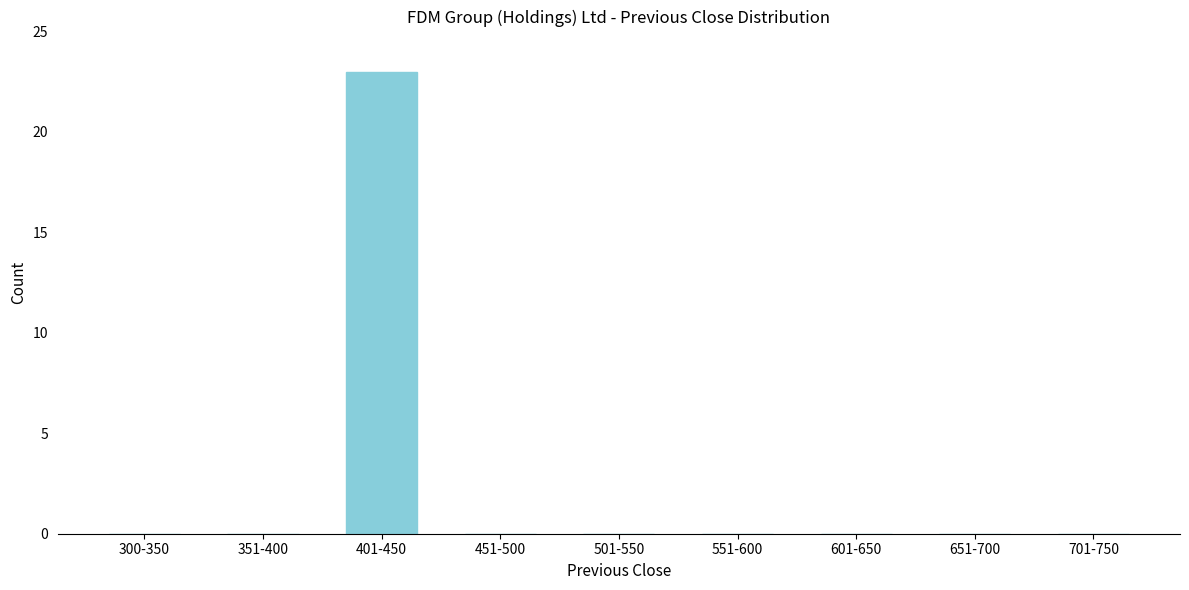

Reading right to left, transcribe all the data shown in this chart.

701-750=0	651-700=0	601-650=0	551-600=0	501-550=0	451-500=0	401-450=23	351-400=0	300-350=0